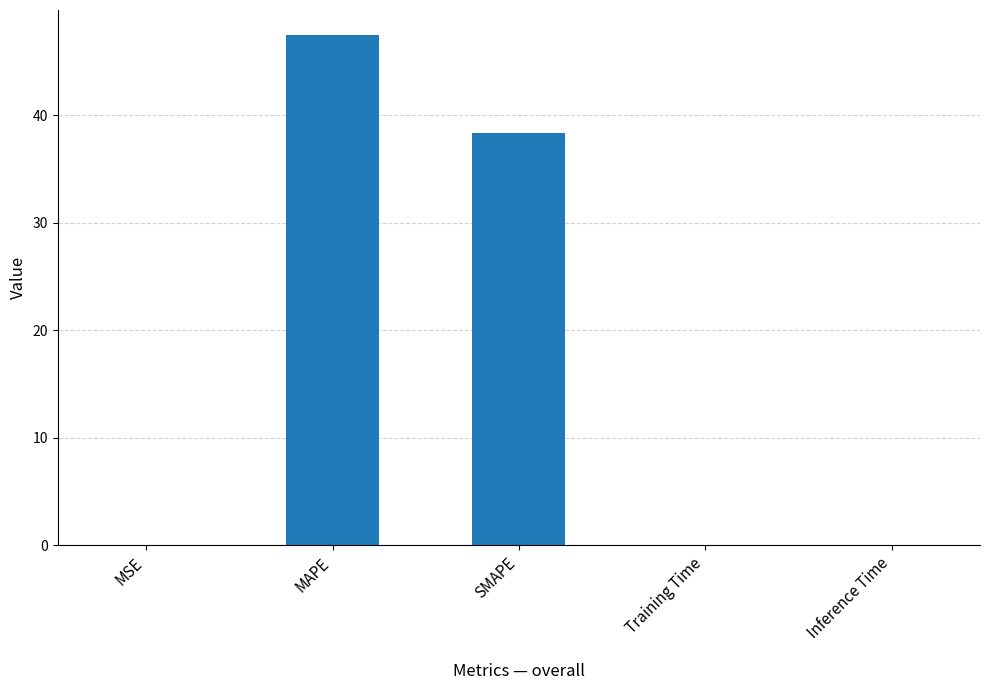

How many series are shown in this chart?

1